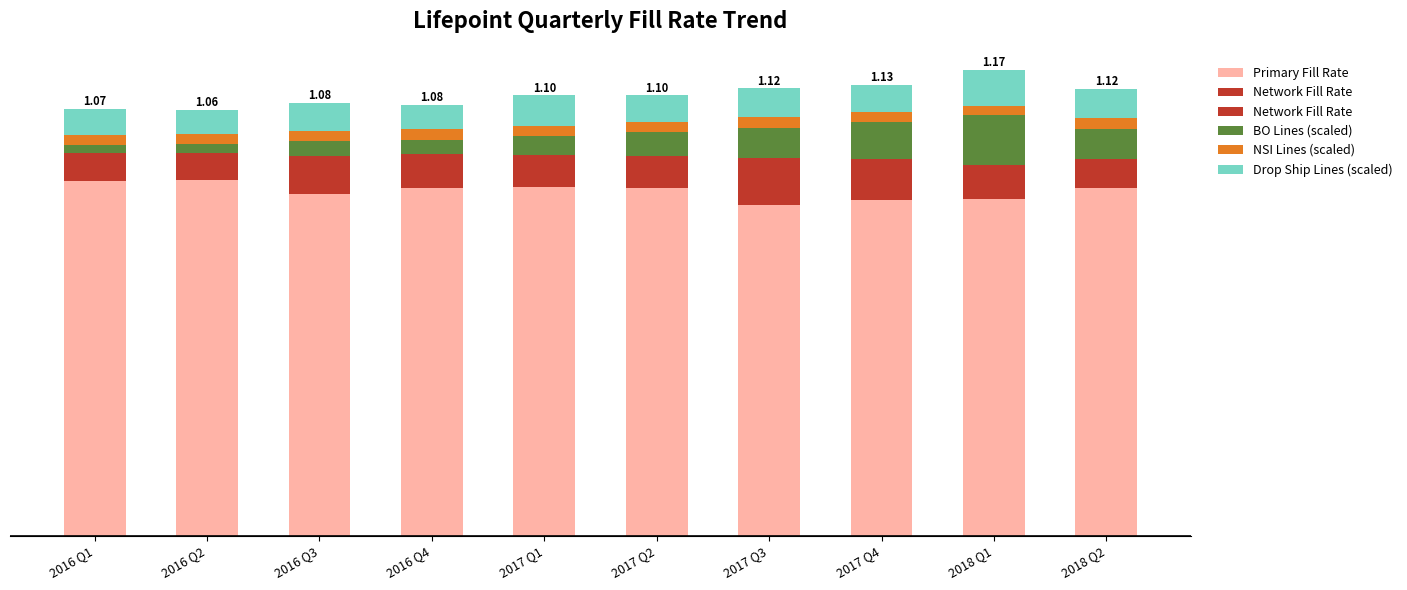

True or false: NSI Lines (scaled) has a value of 0.0 at 2016 Q3.

False